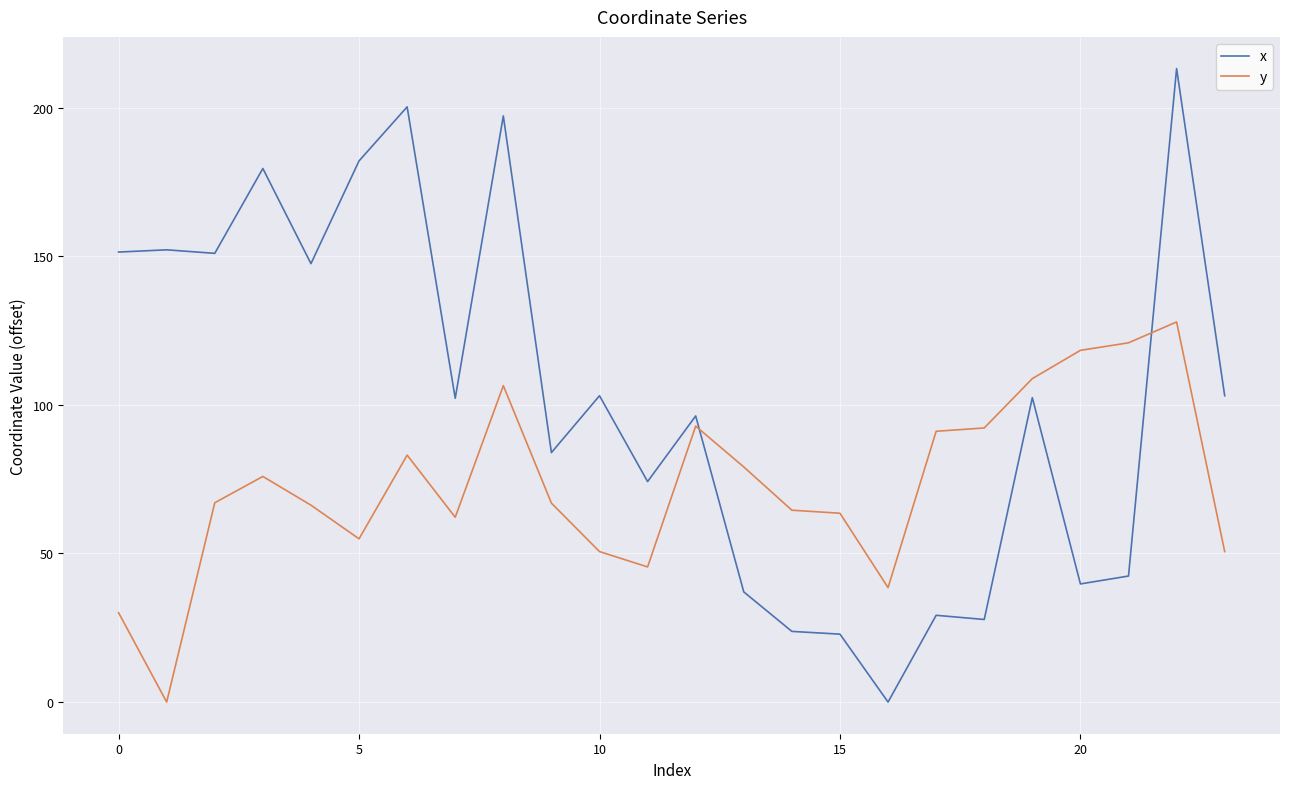

How many intersections are there between x and y?

2